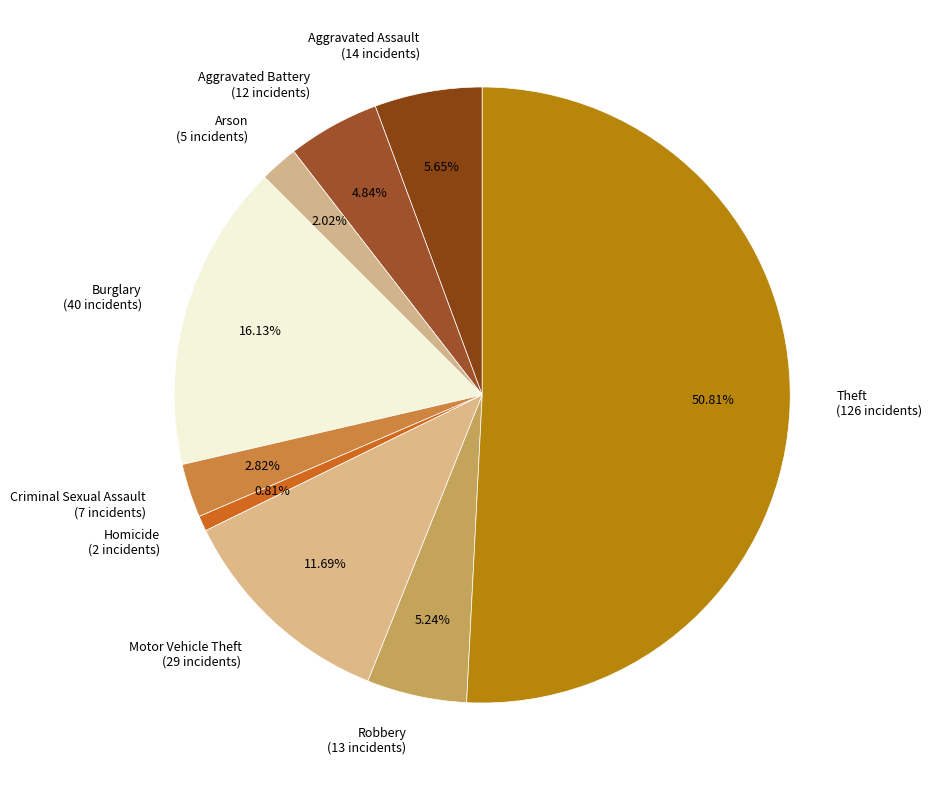

True or false: Aggravated Assault accounts for 11% of the total.

False